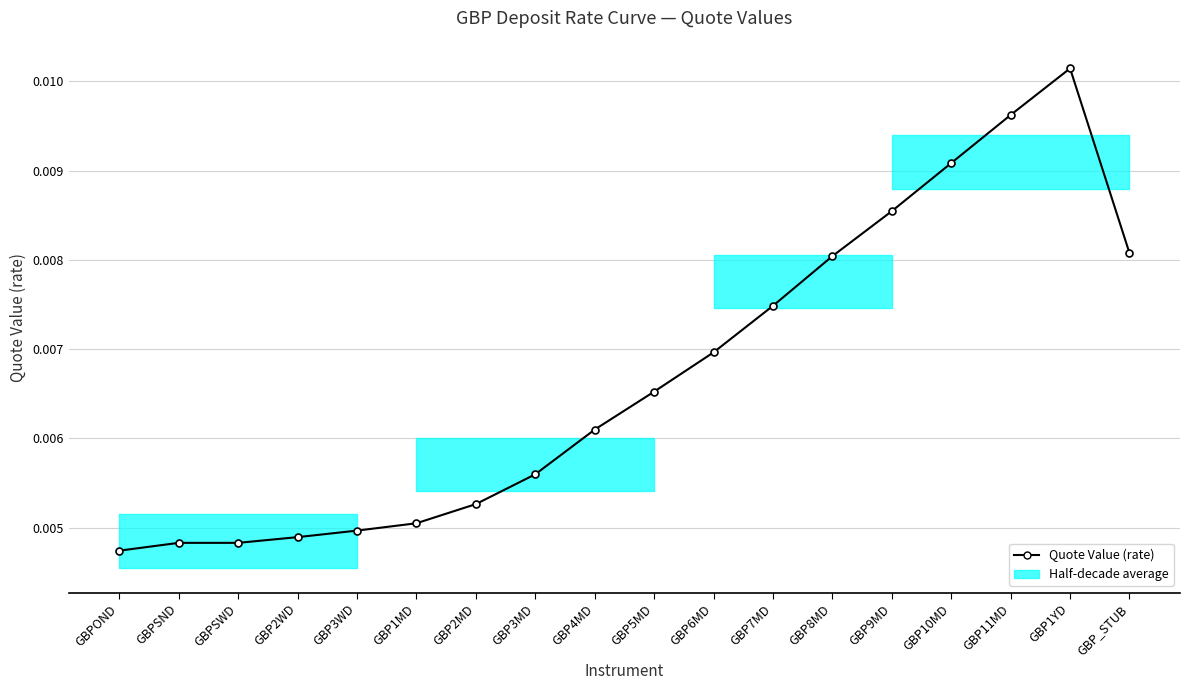

Where is the data nearest to the value 0?

GBPOND